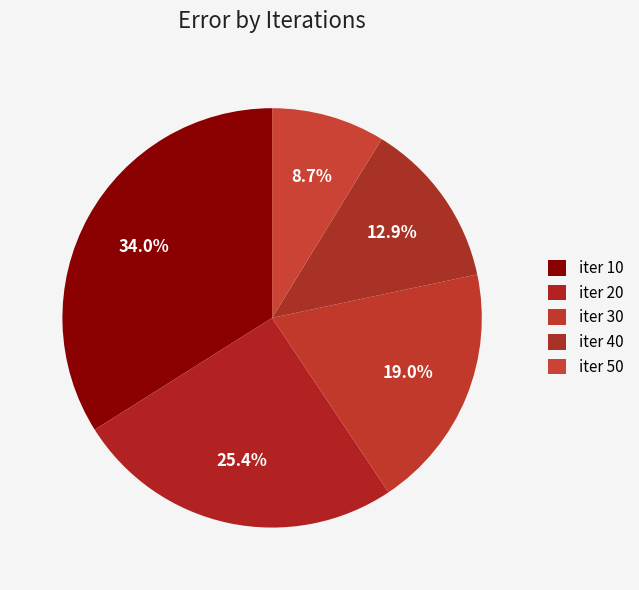

Count the number of slices in the pie.

5